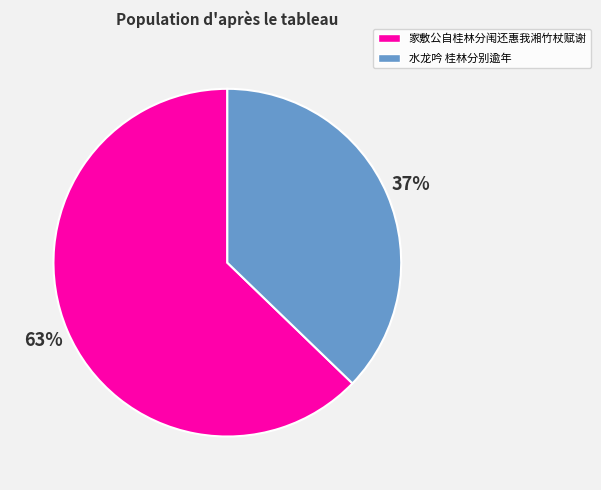

Which category has the smallest portion of the pie?

水龙吟 桂林分别逾年